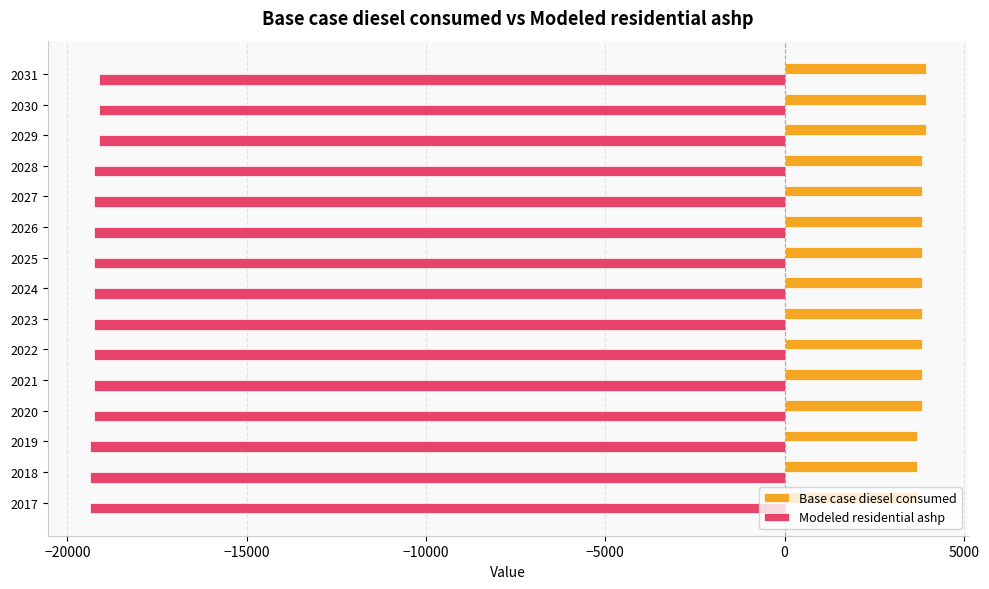

Is the value of Modeled residential ashp at 2017 greater than the value of Base case diesel consumed at 2021?

No